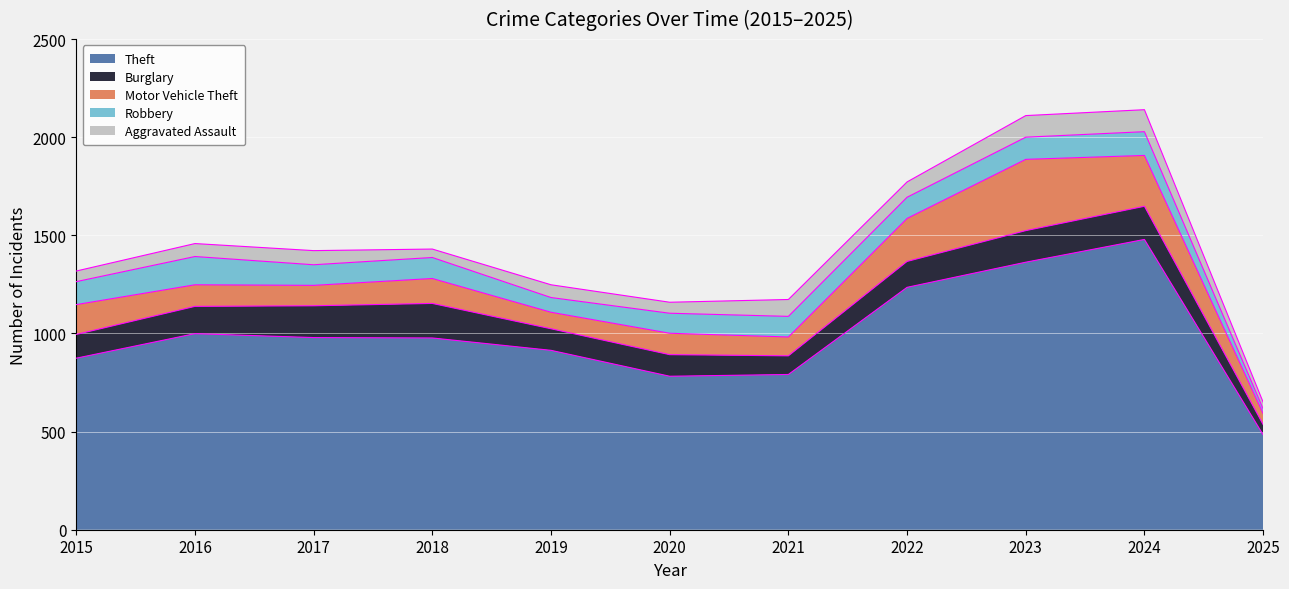

List the series in order of their peak value, lowest first.

Aggravated Assault, Robbery, Burglary, Motor Vehicle Theft, Theft